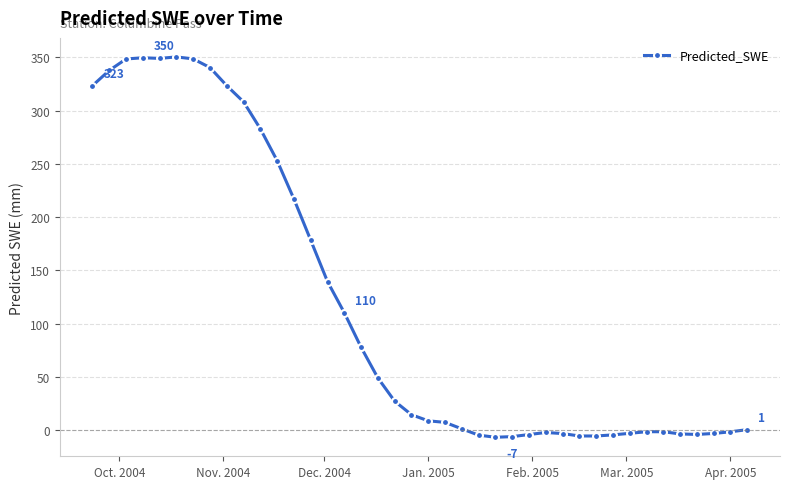

What is the maximum value shown in the chart?

350.5